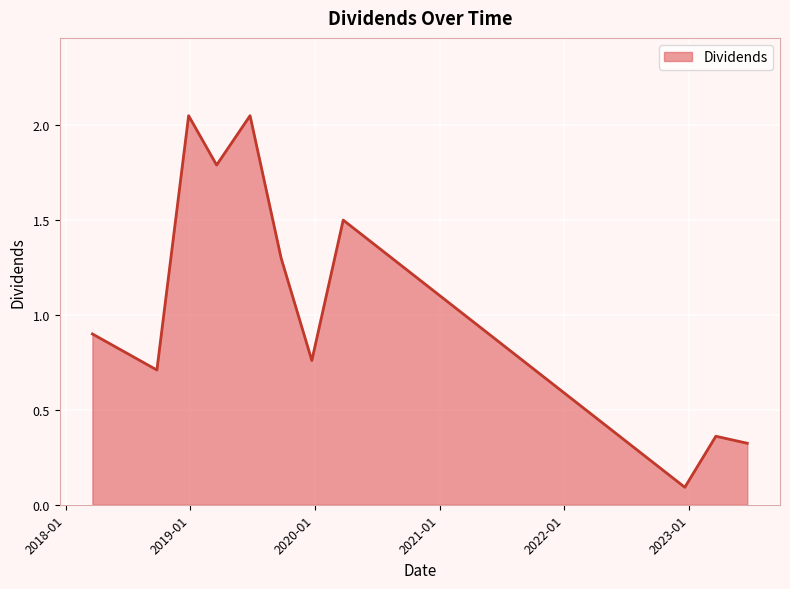

What is the label of the 11th point from the right?

2018-03-20